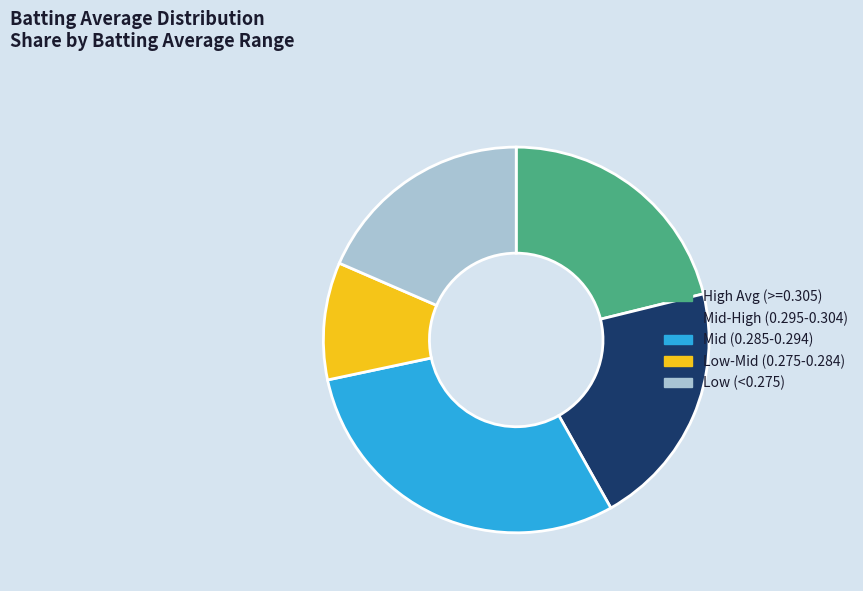

How many segments does this pie chart have?

5